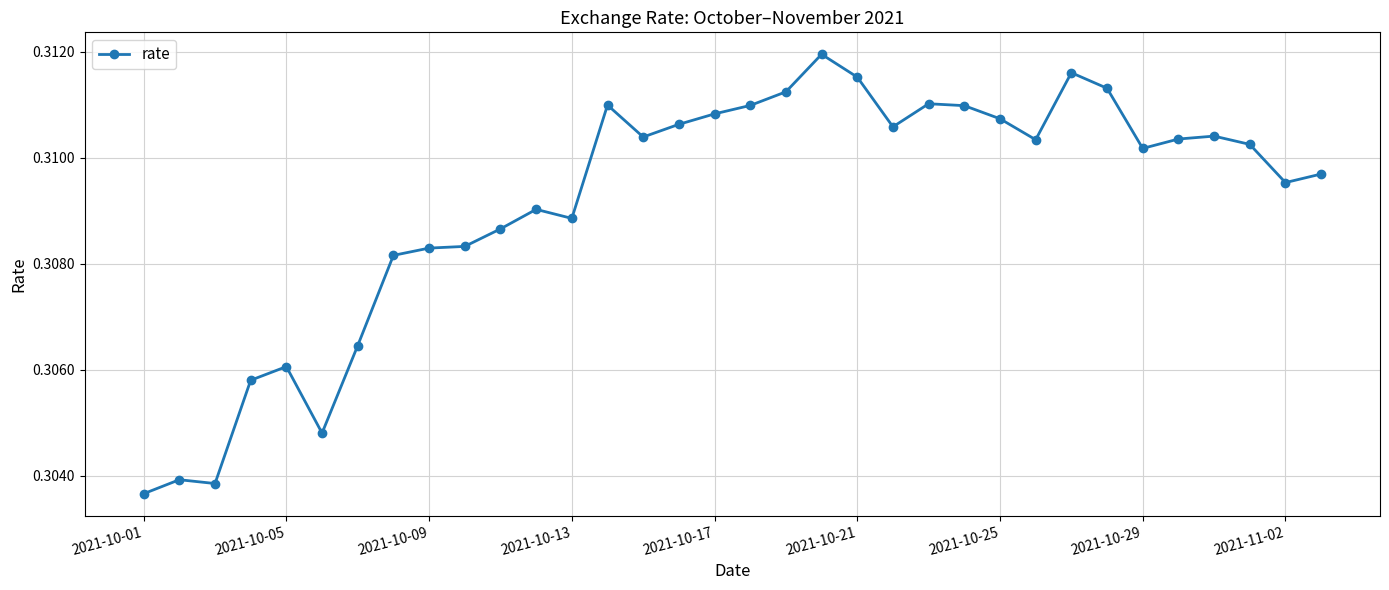

How many values are between 0 and 1?

34